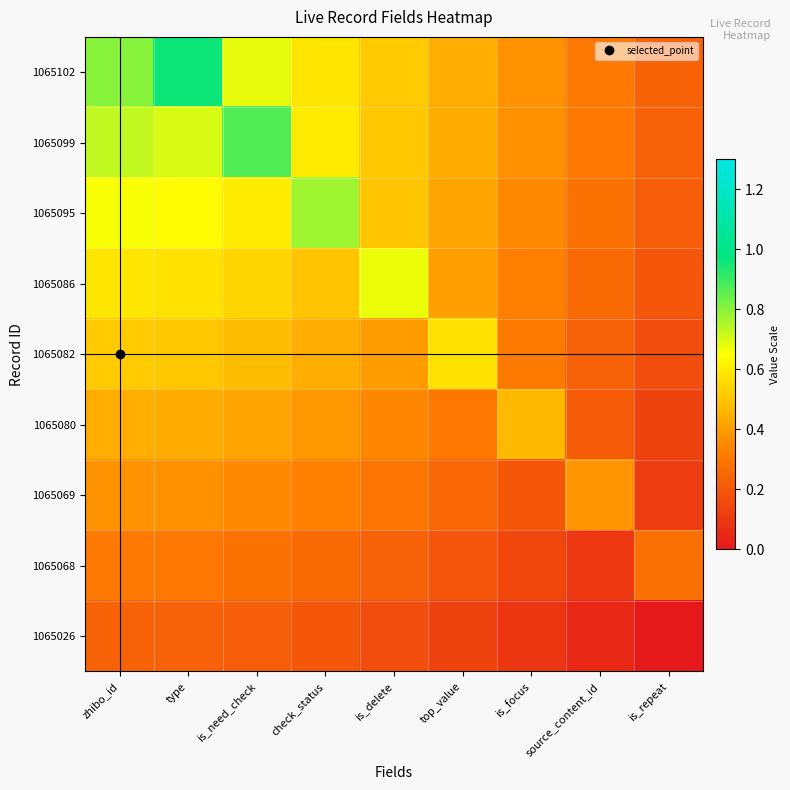

Which has a higher value, is_need_check or is_delete?

is_need_check